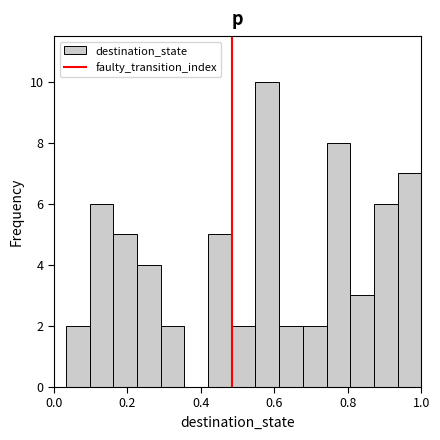

Around what value on the x-axis is the tallest bar? Give the approximate position of its centre, as read against the axis.

0.58